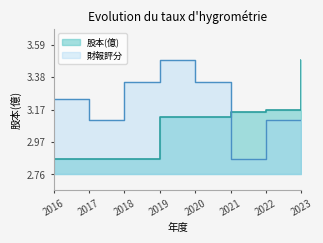

What is the smallest value displayed?

2.9